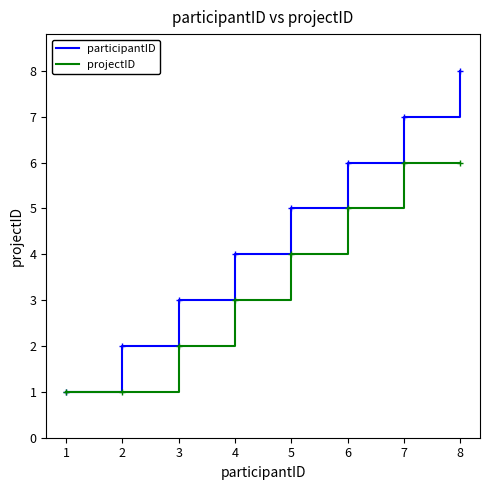

Is the value of participantID at 7 greater than the value of projectID at 4?

Yes